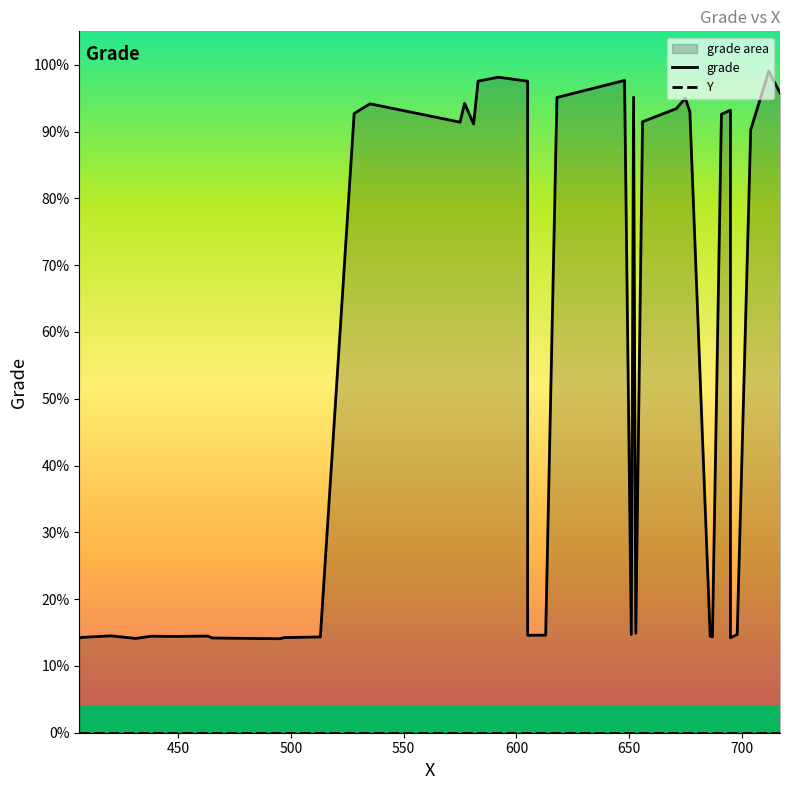

At how many categories does at least one series exceed 0?

40